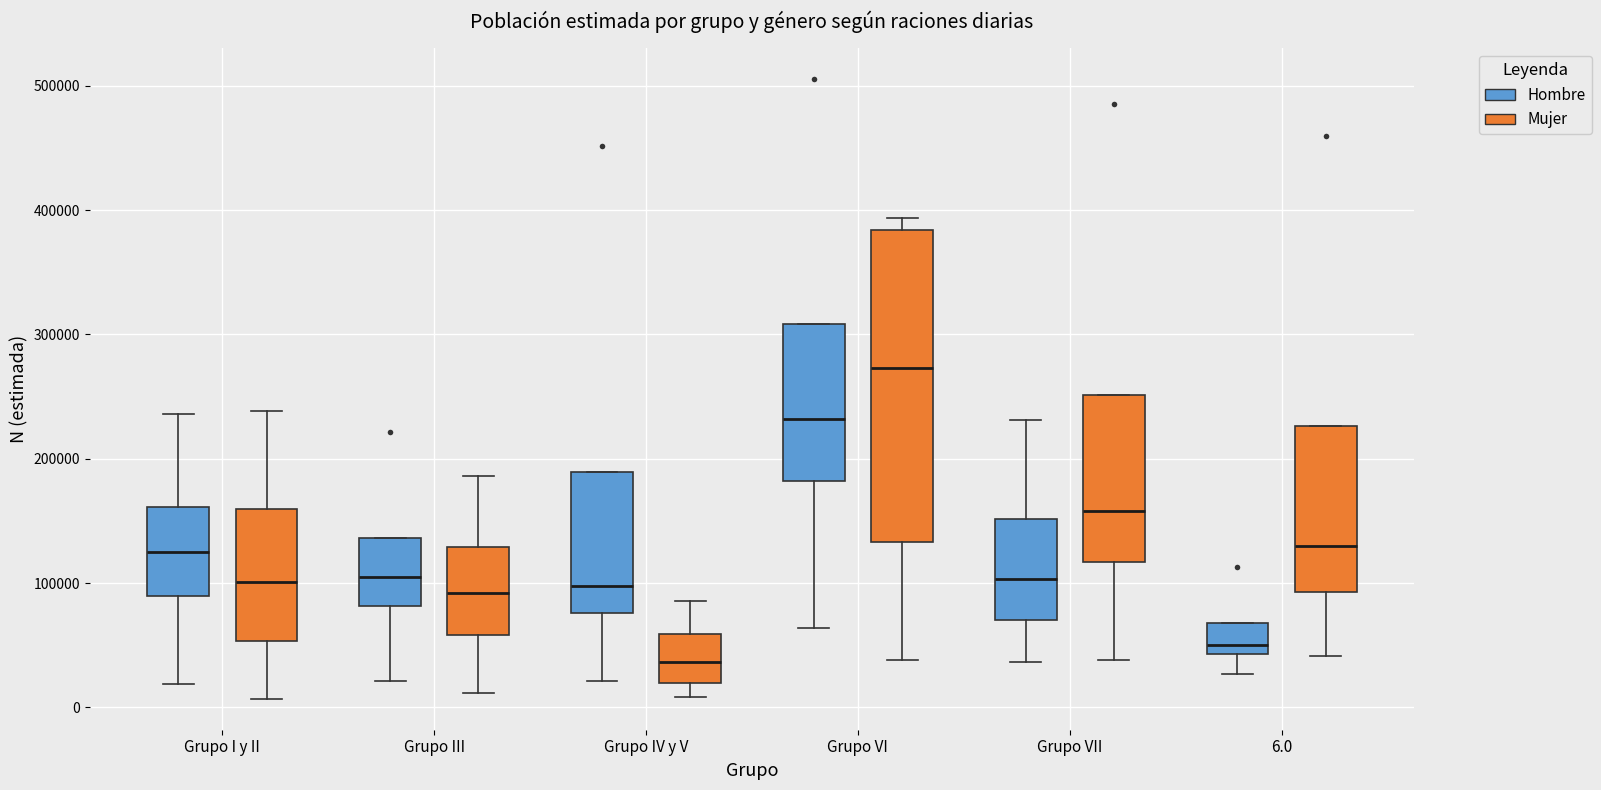

Where does the median line of the box for Grupo VII (Hombre) sit on the y-axis? The values are not printed on the chart, so give them approximately, as read against the axis.

100000